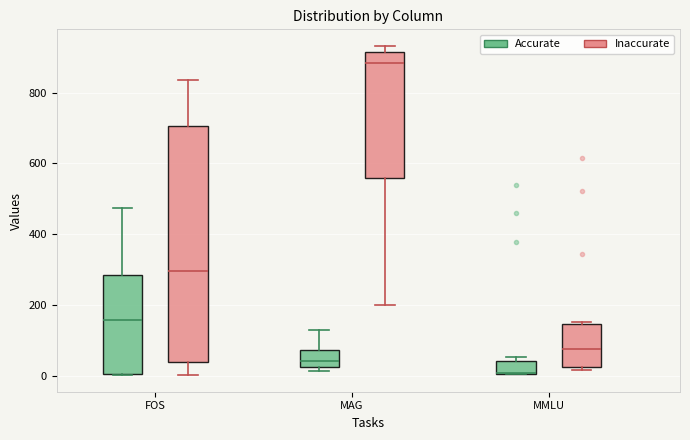

Where is the upper edge of the box for MMLU (Accurate) on the y-axis? The values are not printed on the chart, so give them approximately, as read against the axis.

40